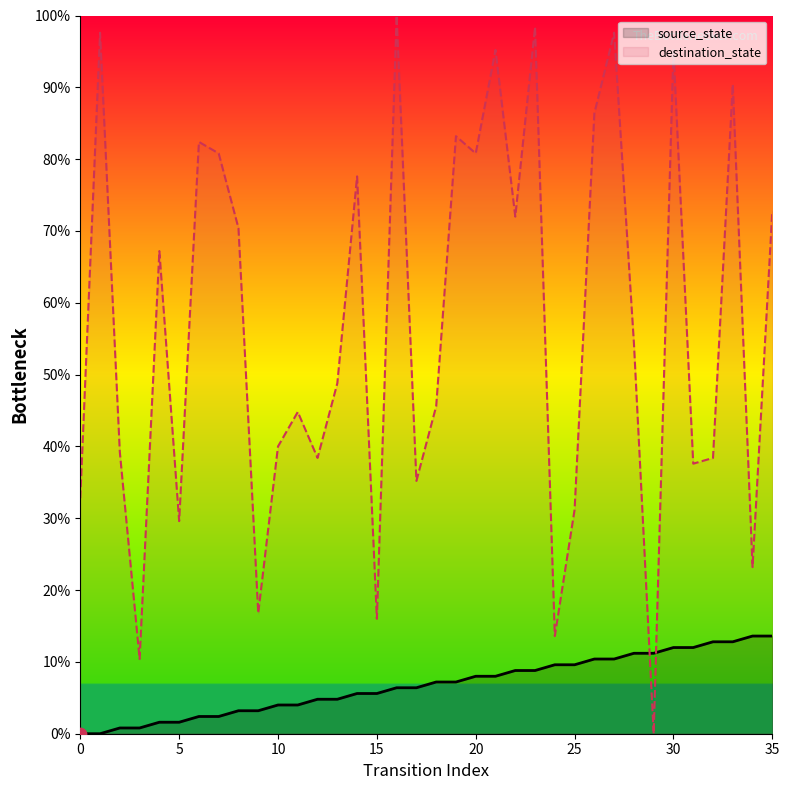

What is the total value across all series at 11?

48.8